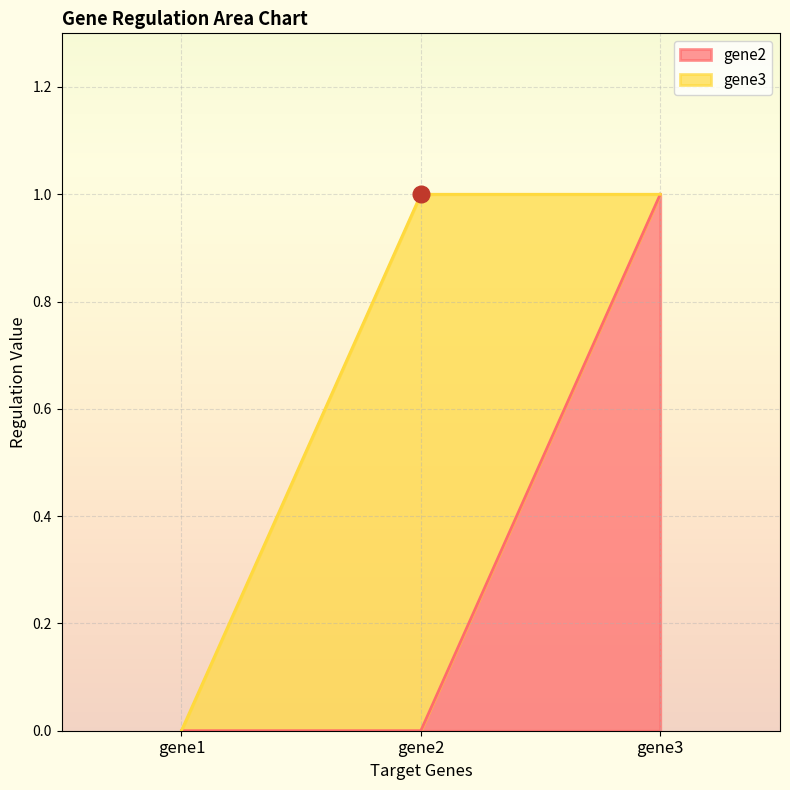

Reading right to left, what are the values for gene2?

1	0	0